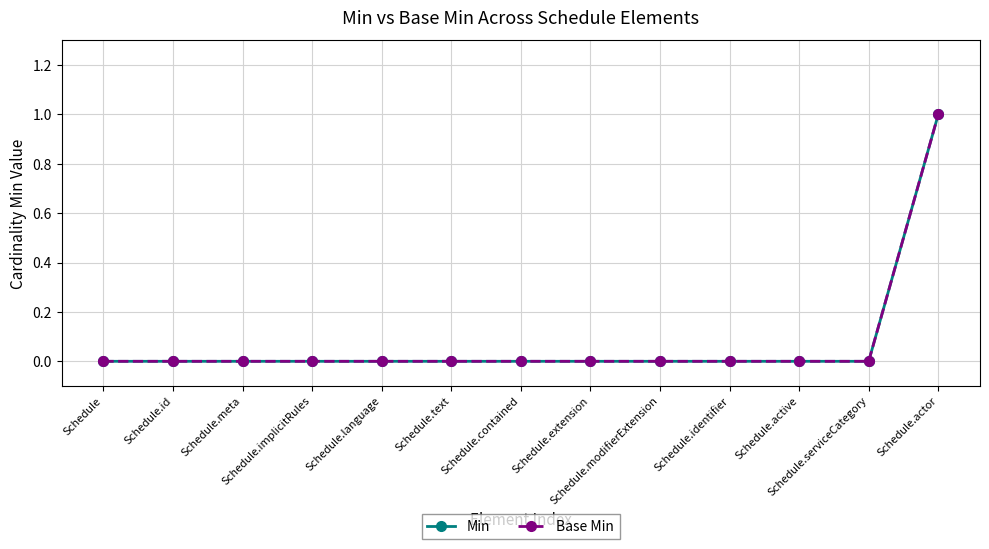

What is the maximum value for Base Min?

1